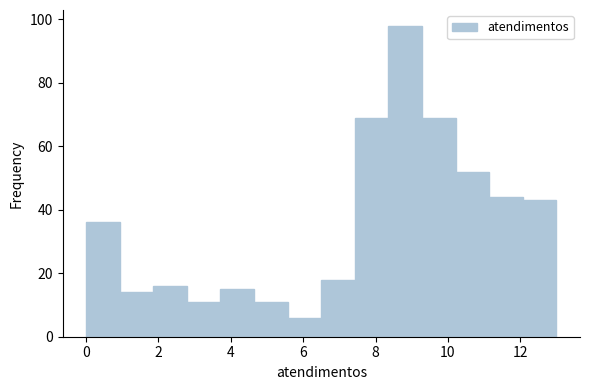

How tall is the bar that spans 10.2 to 11.2 on the x-axis? Neither the bar edges nor the heights are printed on the chart, so give them approximately, as read against the axes.

52